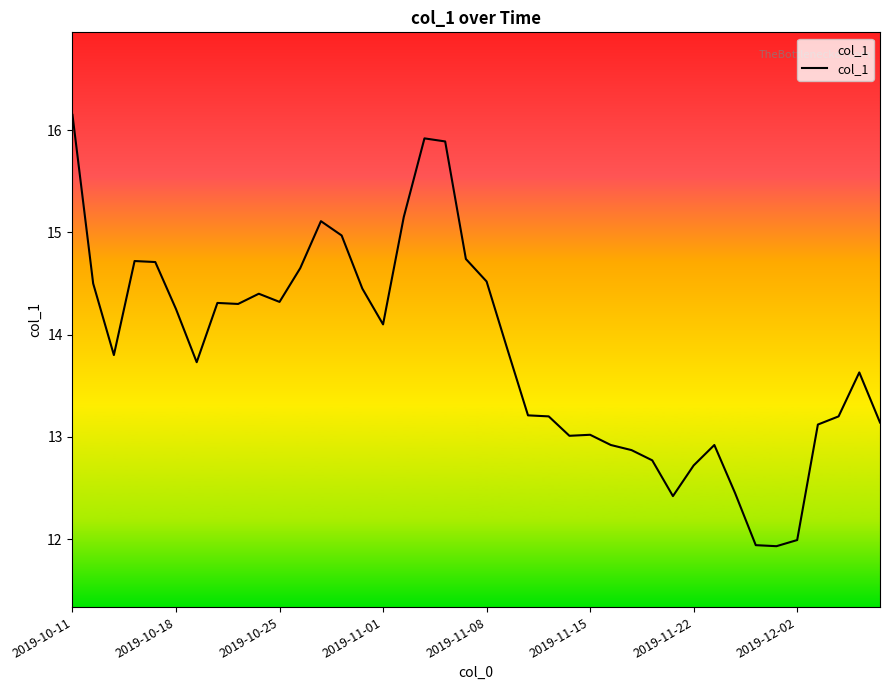

What is the greatest value displayed?

16.1